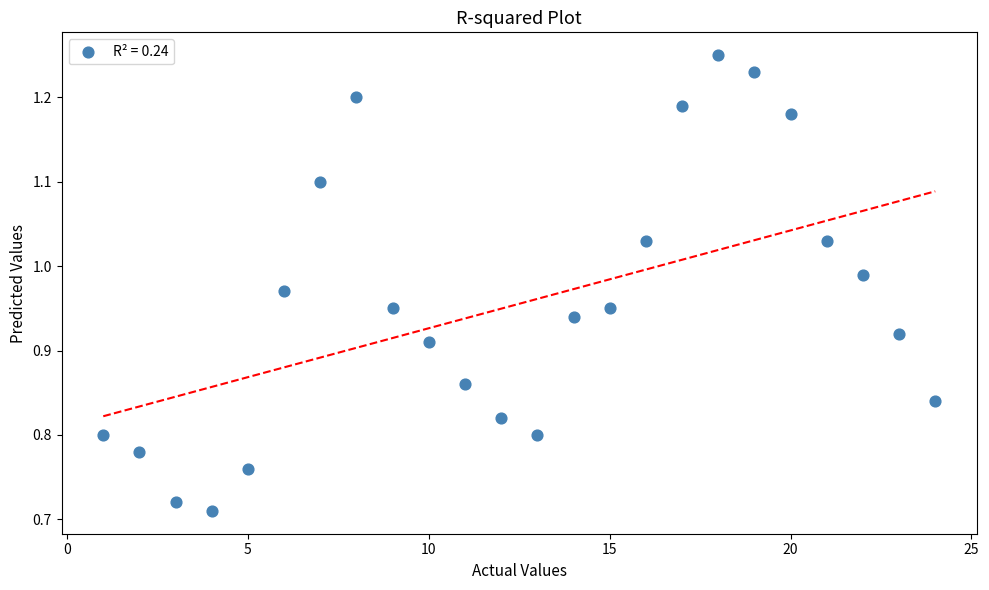

What is the range of X values (max minus min)?

23.0